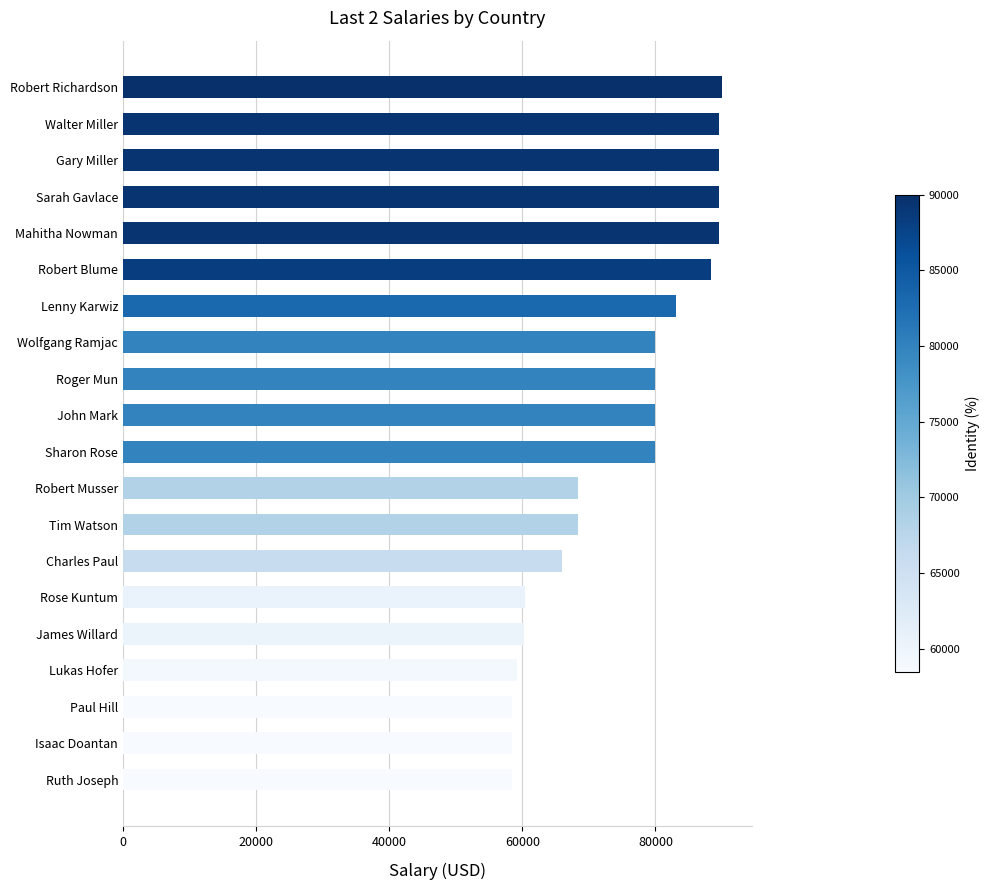

What is the difference between the maximum and minimum values?

31555